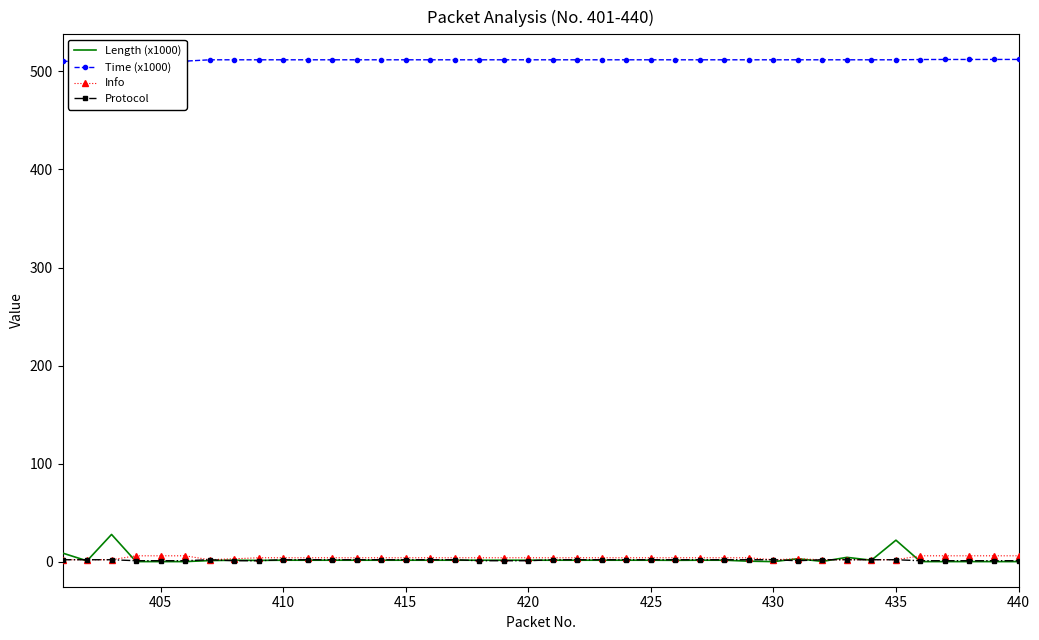

What are all the series names shown in the legend?

Length (x1000), Time (x1000), Info, Protocol